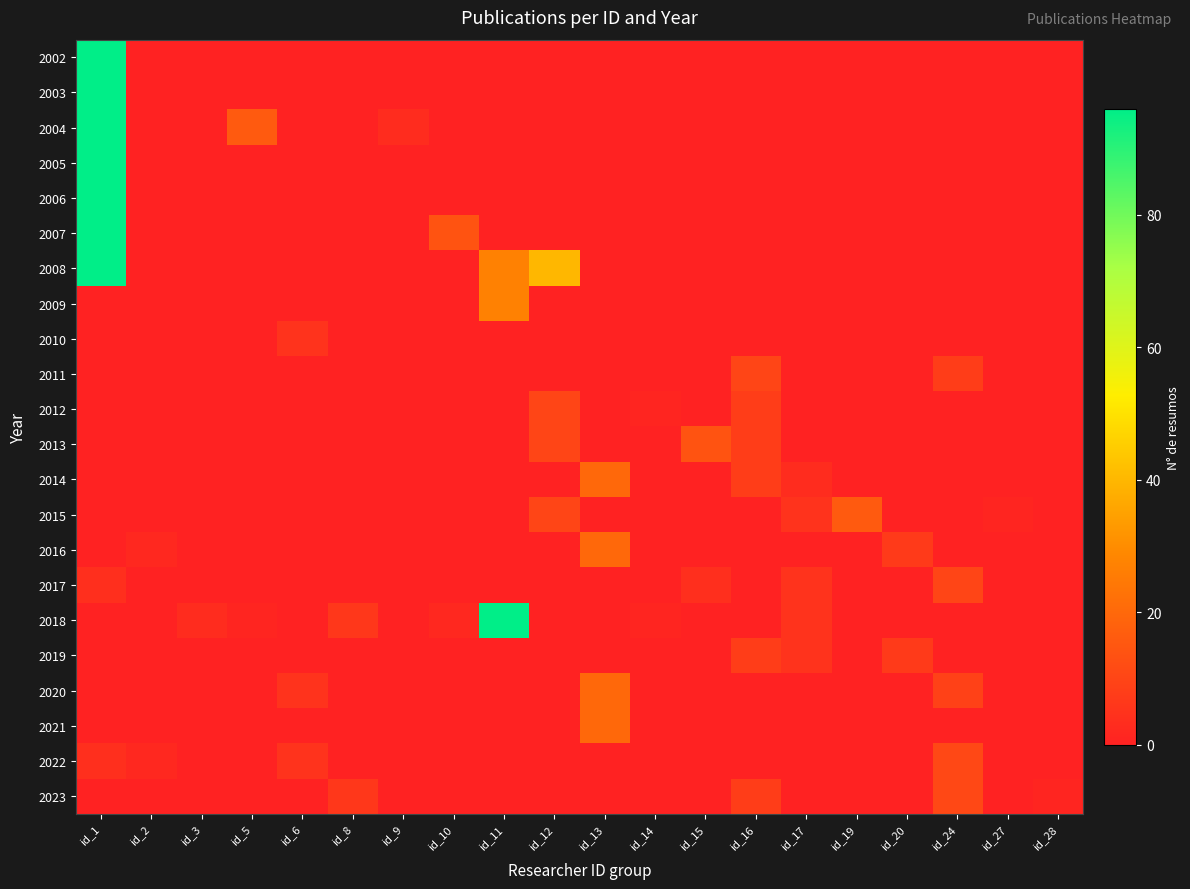

Reading right to left, transcribe all the data shown in this chart.

2002: id_28=0	id_27=0	id_24=0	id_20=0	id_19=0	id_17=0	id_16=0	id_15=0	id_14=0	id_13=0	id_12=0	id_11=0	id_10=0	id_9=0	id_8=0	id_6=0	id_5=0	id_3=0	id_2=0	id_1=96
2003: id_28=0	id_27=0	id_24=0	id_20=0	id_19=0	id_17=0	id_16=0	id_15=0	id_14=0	id_13=0	id_12=0	id_11=0	id_10=0	id_9=0	id_8=0	id_6=0	id_5=0	id_3=0	id_2=0	id_1=96
2004: id_28=0	id_27=0	id_24=0	id_20=0	id_19=0	id_17=0	id_16=0	id_15=0	id_14=0	id_13=0	id_12=0	id_11=0	id_10=0	id_9=3	id_8=0	id_6=0	id_5=16	id_3=0	id_2=0	id_1=96
2005: id_28=0	id_27=0	id_24=0	id_20=0	id_19=0	id_17=0	id_16=0	id_15=0	id_14=0	id_13=0	id_12=0	id_11=0	id_10=0	id_9=0	id_8=0	id_6=0	id_5=0	id_3=0	id_2=0	id_1=96
2006: id_28=0	id_27=0	id_24=0	id_20=0	id_19=0	id_17=0	id_16=0	id_15=0	id_14=0	id_13=0	id_12=0	id_11=0	id_10=0	id_9=0	id_8=0	id_6=0	id_5=0	id_3=0	id_2=0	id_1=96
2007: id_28=0	id_27=0	id_24=0	id_20=0	id_19=0	id_17=0	id_16=0	id_15=0	id_14=0	id_13=0	id_12=0	id_11=0	id_10=14	id_9=0	id_8=0	id_6=0	id_5=0	id_3=0	id_2=0	id_1=96
2008: id_28=0	id_27=0	id_24=0	id_20=0	id_19=0	id_17=0	id_16=0	id_15=0	id_14=0	id_13=0	id_12=40	id_11=27	id_10=0	id_9=0	id_8=0	id_6=0	id_5=0	id_3=0	id_2=0	id_1=96
2009: id_28=0	id_27=0	id_24=0	id_20=0	id_19=0	id_17=0	id_16=0	id_15=0	id_14=0	id_13=0	id_12=0	id_11=27	id_10=0	id_9=0	id_8=0	id_6=0	id_5=0	id_3=0	id_2=0	id_1=0
2010: id_28=0	id_27=0	id_24=0	id_20=0	id_19=0	id_17=0	id_16=0	id_15=0	id_14=0	id_13=0	id_12=0	id_11=0	id_10=0	id_9=0	id_8=0	id_6=5	id_5=0	id_3=0	id_2=0	id_1=0
2011: id_28=0	id_27=0	id_24=8	id_20=0	id_19=0	id_17=0	id_16=10	id_15=0	id_14=0	id_13=0	id_12=0	id_11=0	id_10=0	id_9=0	id_8=0	id_6=0	id_5=0	id_3=0	id_2=0	id_1=0
2012: id_28=0	id_27=0	id_24=0	id_20=0	id_19=0	id_17=0	id_16=8	id_15=0	id_14=1	id_13=0	id_12=10	id_11=0	id_10=0	id_9=0	id_8=0	id_6=0	id_5=0	id_3=0	id_2=0	id_1=0
2013: id_28=0	id_27=0	id_24=0	id_20=0	id_19=0	id_17=0	id_16=8	id_15=14	id_14=0	id_13=0	id_12=10	id_11=0	id_10=0	id_9=0	id_8=0	id_6=0	id_5=0	id_3=0	id_2=0	id_1=0
2014: id_28=0	id_27=0	id_24=0	id_20=0	id_19=0	id_17=3	id_16=8	id_15=0	id_14=0	id_13=20	id_12=0	id_11=0	id_10=0	id_9=0	id_8=0	id_6=0	id_5=0	id_3=0	id_2=0	id_1=0
2015: id_28=0	id_27=1	id_24=0	id_20=0	id_19=16	id_17=5	id_16=0	id_15=0	id_14=0	id_13=0	id_12=10	id_11=0	id_10=0	id_9=0	id_8=0	id_6=0	id_5=0	id_3=0	id_2=0	id_1=0
2016: id_28=0	id_27=0	id_24=0	id_20=7	id_19=0	id_17=0	id_16=0	id_15=0	id_14=0	id_13=20	id_12=0	id_11=0	id_10=0	id_9=0	id_8=0	id_6=0	id_5=0	id_3=0	id_2=2	id_1=0
2017: id_28=0	id_27=0	id_24=10	id_20=0	id_19=0	id_17=5	id_16=0	id_15=4	id_14=0	id_13=0	id_12=0	id_11=0	id_10=0	id_9=0	id_8=0	id_6=0	id_5=0	id_3=0	id_2=0	id_1=4
2018: id_28=0	id_27=0	id_24=0	id_20=0	id_19=0	id_17=5	id_16=0	id_15=0	id_14=1	id_13=0	id_12=0	id_11=96	id_10=2	id_9=0	id_8=6	id_6=0	id_5=1	id_3=3	id_2=0	id_1=0
2019: id_28=0	id_27=0	id_24=0	id_20=7	id_19=0	id_17=5	id_16=8	id_15=0	id_14=0	id_13=0	id_12=0	id_11=0	id_10=0	id_9=0	id_8=0	id_6=0	id_5=0	id_3=0	id_2=0	id_1=0
2020: id_28=0	id_27=0	id_24=9	id_20=0	id_19=0	id_17=0	id_16=0	id_15=0	id_14=0	id_13=20	id_12=0	id_11=0	id_10=0	id_9=0	id_8=0	id_6=5	id_5=0	id_3=0	id_2=0	id_1=0
2021: id_28=0	id_27=0	id_24=0	id_20=0	id_19=0	id_17=0	id_16=0	id_15=0	id_14=0	id_13=20	id_12=0	id_11=0	id_10=0	id_9=0	id_8=0	id_6=0	id_5=0	id_3=0	id_2=0	id_1=0
2022: id_28=0	id_27=0	id_24=11	id_20=0	id_19=0	id_17=0	id_16=0	id_15=0	id_14=0	id_13=0	id_12=0	id_11=0	id_10=0	id_9=0	id_8=0	id_6=5	id_5=0	id_3=0	id_2=2	id_1=4
2023: id_28=1	id_27=0	id_24=11	id_20=0	id_19=0	id_17=0	id_16=8	id_15=0	id_14=0	id_13=0	id_12=0	id_11=0	id_10=0	id_9=0	id_8=6	id_6=0	id_5=0	id_3=0	id_2=0	id_1=0